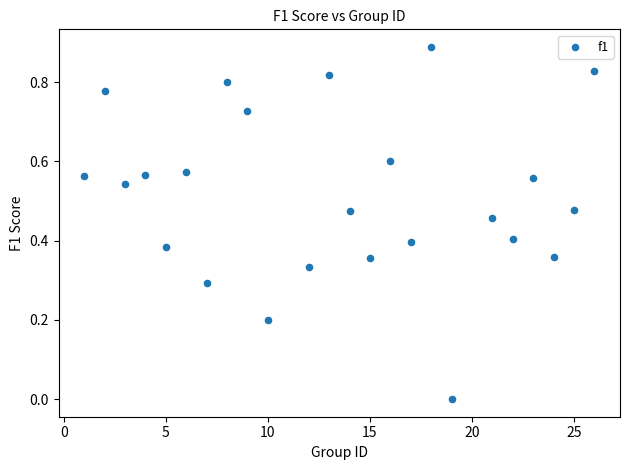

What is the range of X values (max minus min)?

25.0